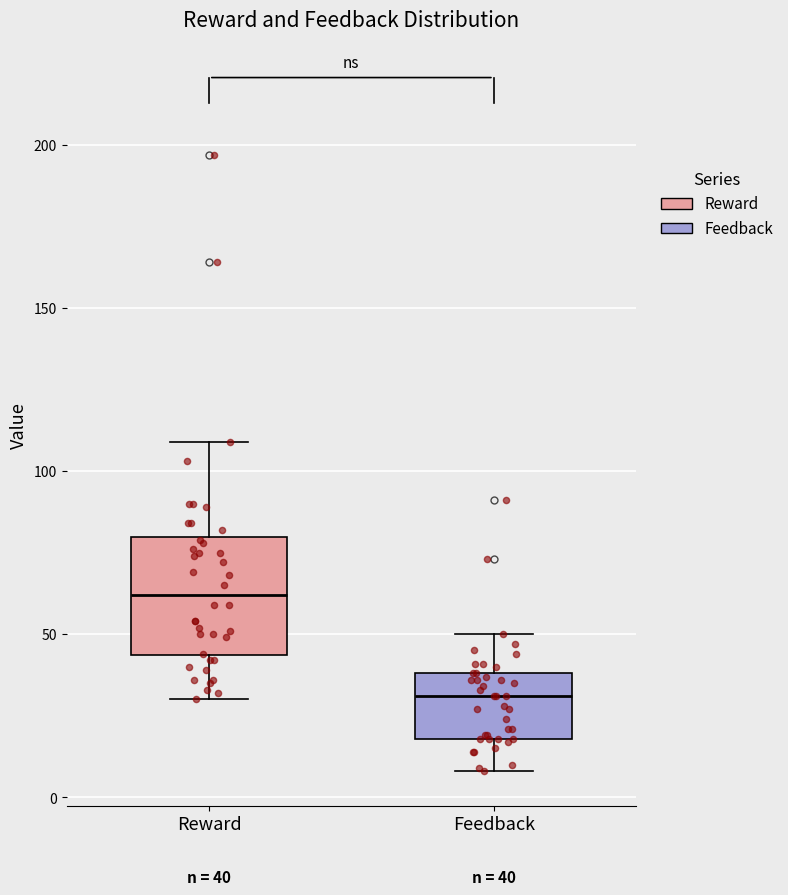

Which box's median line is the lowest?

Feedback